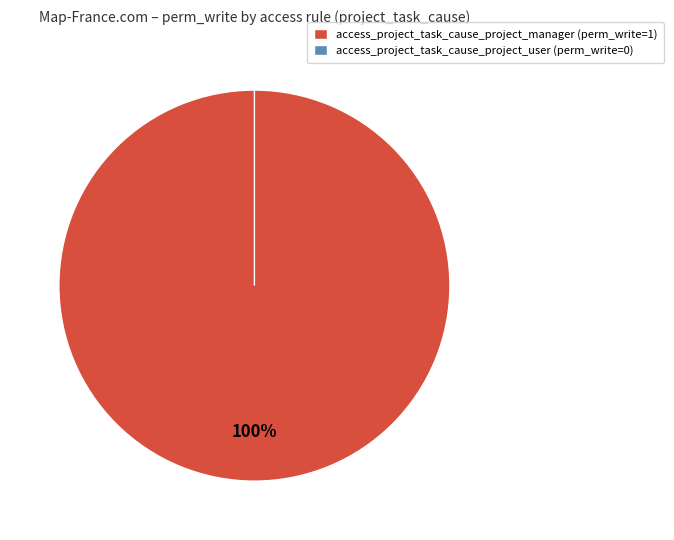

Does project_task_cause_project_user represent more than half of the total?

No